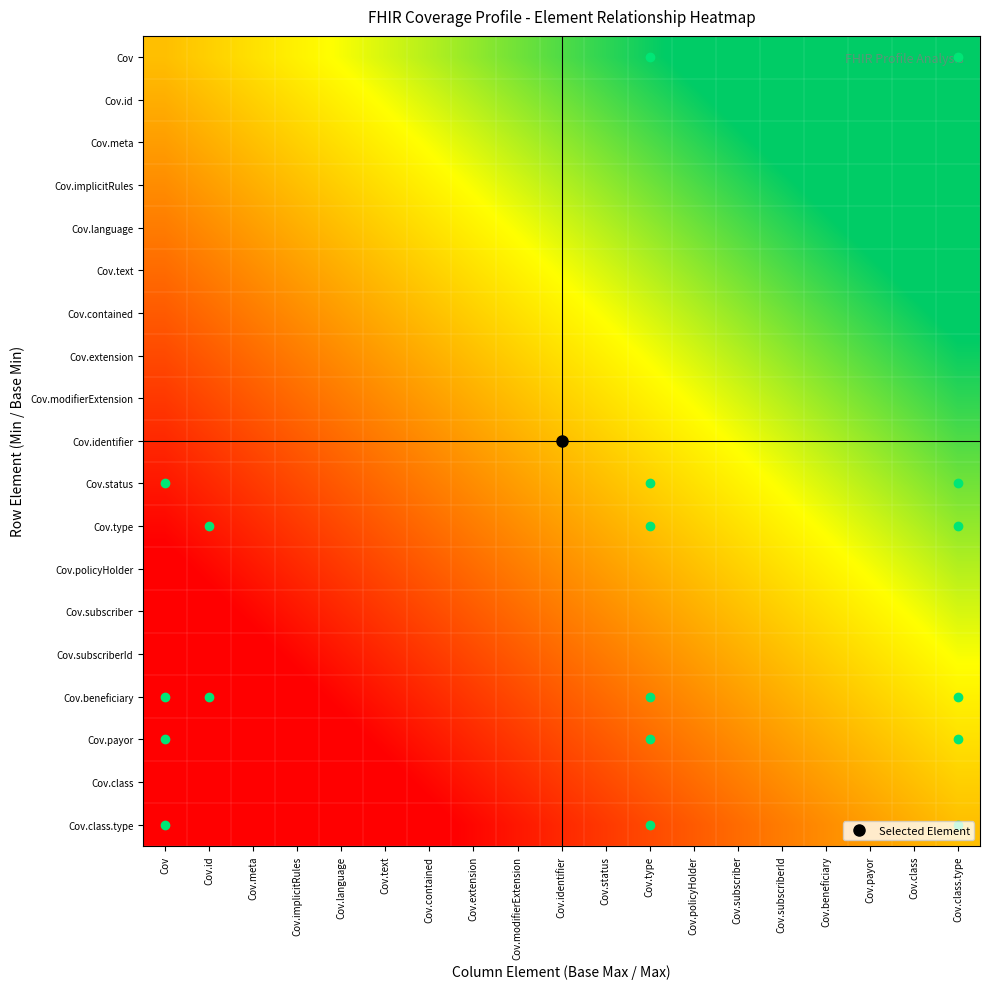

Reading right to left, extract all data points from this chart.

Cov: Cov.class.type=0.9	Cov.class=0.9	Cov.payor=0.8	Cov.beneficiary=0.8	Cov.subscriberId=0.7	Cov.subscriber=0.7	Cov.policyHolder=0.6	Cov.type=0.6	Cov.status=0.5	Cov.identifier=0.5	Cov.modifierExtension=0.4	Cov.extension=0.4	Cov.contained=0.3	Cov.text=0.3	Cov.language=0.2	Cov.implicitRules=0.2	Cov.meta=0.1	Cov.id=0.1	Cov=0.0
Cov.id: Cov.class.type=0.9	Cov.class=0.8	Cov.payor=0.8	Cov.beneficiary=0.7	Cov.subscriberId=0.7	Cov.subscriber=0.6	Cov.policyHolder=0.6	Cov.type=0.5	Cov.status=0.5	Cov.identifier=0.4	Cov.modifierExtension=0.4	Cov.extension=0.3	Cov.contained=0.3	Cov.text=0.2	Cov.language=0.2	Cov.implicitRules=0.1	Cov.meta=0.1	Cov.id=0.0	Cov=-0.1
Cov.meta: Cov.class.type=0.8	Cov.class=0.8	Cov.payor=0.7	Cov.beneficiary=0.7	Cov.subscriberId=0.6	Cov.subscriber=0.6	Cov.policyHolder=0.5	Cov.type=0.5	Cov.status=0.4	Cov.identifier=0.4	Cov.modifierExtension=0.3	Cov.extension=0.3	Cov.contained=0.2	Cov.text=0.2	Cov.language=0.1	Cov.implicitRules=0.1	Cov.meta=0.0	Cov.id=-0.1	Cov=-0.1
Cov.implicitRules: Cov.class.type=0.8	Cov.class=0.7	Cov.payor=0.7	Cov.beneficiary=0.6	Cov.subscriberId=0.6	Cov.subscriber=0.5	Cov.policyHolder=0.5	Cov.type=0.4	Cov.status=0.4	Cov.identifier=0.3	Cov.modifierExtension=0.3	Cov.extension=0.2	Cov.contained=0.2	Cov.text=0.1	Cov.language=0.1	Cov.implicitRules=0.0	Cov.meta=-0.1	Cov.id=-0.1	Cov=-0.2
Cov.language: Cov.class.type=0.7	Cov.class=0.7	Cov.payor=0.6	Cov.beneficiary=0.6	Cov.subscriberId=0.5	Cov.subscriber=0.5	Cov.policyHolder=0.4	Cov.type=0.4	Cov.status=0.3	Cov.identifier=0.3	Cov.modifierExtension=0.2	Cov.extension=0.2	Cov.contained=0.1	Cov.text=0.1	Cov.language=0.0	Cov.implicitRules=-0.1	Cov.meta=-0.1	Cov.id=-0.2	Cov=-0.2
Cov.text: Cov.class.type=0.7	Cov.class=0.6	Cov.payor=0.6	Cov.beneficiary=0.5	Cov.subscriberId=0.5	Cov.subscriber=0.4	Cov.policyHolder=0.4	Cov.type=0.3	Cov.status=0.3	Cov.identifier=0.2	Cov.modifierExtension=0.2	Cov.extension=0.1	Cov.contained=0.1	Cov.text=0.0	Cov.language=-0.1	Cov.implicitRules=-0.1	Cov.meta=-0.2	Cov.id=-0.2	Cov=-0.3
Cov.contained: Cov.class.type=0.6	Cov.class=0.6	Cov.payor=0.5	Cov.beneficiary=0.5	Cov.subscriberId=0.4	Cov.subscriber=0.4	Cov.policyHolder=0.3	Cov.type=0.3	Cov.status=0.2	Cov.identifier=0.2	Cov.modifierExtension=0.1	Cov.extension=0.1	Cov.contained=0.0	Cov.text=-0.1	Cov.language=-0.1	Cov.implicitRules=-0.2	Cov.meta=-0.2	Cov.id=-0.3	Cov=-0.3
Cov.extension: Cov.class.type=0.6	Cov.class=0.5	Cov.payor=0.5	Cov.beneficiary=0.4	Cov.subscriberId=0.4	Cov.subscriber=0.3	Cov.policyHolder=0.3	Cov.type=0.2	Cov.status=0.2	Cov.identifier=0.1	Cov.modifierExtension=0.1	Cov.extension=0.0	Cov.contained=-0.1	Cov.text=-0.1	Cov.language=-0.2	Cov.implicitRules=-0.2	Cov.meta=-0.3	Cov.id=-0.3	Cov=-0.4
Cov.modifierExtension: Cov.class.type=0.5	Cov.class=0.5	Cov.payor=0.4	Cov.beneficiary=0.4	Cov.subscriberId=0.3	Cov.subscriber=0.3	Cov.policyHolder=0.2	Cov.type=0.2	Cov.status=0.1	Cov.identifier=0.1	Cov.modifierExtension=0.0	Cov.extension=-0.1	Cov.contained=-0.1	Cov.text=-0.2	Cov.language=-0.2	Cov.implicitRules=-0.3	Cov.meta=-0.3	Cov.id=-0.4	Cov=-0.4
Cov.identifier: Cov.class.type=0.5	Cov.class=0.4	Cov.payor=0.4	Cov.beneficiary=0.3	Cov.subscriberId=0.3	Cov.subscriber=0.2	Cov.policyHolder=0.2	Cov.type=0.1	Cov.status=0.1	Cov.identifier=0.0	Cov.modifierExtension=-0.1	Cov.extension=-0.1	Cov.contained=-0.2	Cov.text=-0.2	Cov.language=-0.3	Cov.implicitRules=-0.3	Cov.meta=-0.4	Cov.id=-0.4	Cov=-0.5
Cov.status: Cov.class.type=0.4	Cov.class=0.4	Cov.payor=0.3	Cov.beneficiary=0.3	Cov.subscriberId=0.2	Cov.subscriber=0.2	Cov.policyHolder=0.1	Cov.type=0.1	Cov.status=0.0	Cov.identifier=-0.1	Cov.modifierExtension=-0.1	Cov.extension=-0.2	Cov.contained=-0.2	Cov.text=-0.3	Cov.language=-0.3	Cov.implicitRules=-0.4	Cov.meta=-0.4	Cov.id=-0.5	Cov=-0.5
Cov.type: Cov.class.type=0.4	Cov.class=0.3	Cov.payor=0.3	Cov.beneficiary=0.2	Cov.subscriberId=0.2	Cov.subscriber=0.1	Cov.policyHolder=0.1	Cov.type=0.0	Cov.status=-0.1	Cov.identifier=-0.1	Cov.modifierExtension=-0.2	Cov.extension=-0.2	Cov.contained=-0.3	Cov.text=-0.3	Cov.language=-0.4	Cov.implicitRules=-0.4	Cov.meta=-0.5	Cov.id=-0.5	Cov=-0.6
Cov.policyHolder: Cov.class.type=0.3	Cov.class=0.3	Cov.payor=0.2	Cov.beneficiary=0.2	Cov.subscriberId=0.1	Cov.subscriber=0.1	Cov.policyHolder=0.0	Cov.type=-0.1	Cov.status=-0.1	Cov.identifier=-0.2	Cov.modifierExtension=-0.2	Cov.extension=-0.3	Cov.contained=-0.3	Cov.text=-0.4	Cov.language=-0.4	Cov.implicitRules=-0.5	Cov.meta=-0.5	Cov.id=-0.6	Cov=-0.6
Cov.subscriber: Cov.class.type=0.3	Cov.class=0.2	Cov.payor=0.2	Cov.beneficiary=0.1	Cov.subscriberId=0.1	Cov.subscriber=0.0	Cov.policyHolder=-0.1	Cov.type=-0.1	Cov.status=-0.2	Cov.identifier=-0.2	Cov.modifierExtension=-0.3	Cov.extension=-0.3	Cov.contained=-0.4	Cov.text=-0.4	Cov.language=-0.5	Cov.implicitRules=-0.5	Cov.meta=-0.6	Cov.id=-0.6	Cov=-0.7
Cov.subscriberId: Cov.class.type=0.2	Cov.class=0.2	Cov.payor=0.1	Cov.beneficiary=0.1	Cov.subscriberId=0.0	Cov.subscriber=-0.1	Cov.policyHolder=-0.1	Cov.type=-0.2	Cov.status=-0.2	Cov.identifier=-0.3	Cov.modifierExtension=-0.3	Cov.extension=-0.4	Cov.contained=-0.4	Cov.text=-0.5	Cov.language=-0.5	Cov.implicitRules=-0.6	Cov.meta=-0.6	Cov.id=-0.7	Cov=-0.7
Cov.beneficiary: Cov.class.type=0.2	Cov.class=0.1	Cov.payor=0.1	Cov.beneficiary=0.0	Cov.subscriberId=-0.1	Cov.subscriber=-0.1	Cov.policyHolder=-0.2	Cov.type=-0.2	Cov.status=-0.3	Cov.identifier=-0.3	Cov.modifierExtension=-0.4	Cov.extension=-0.4	Cov.contained=-0.5	Cov.text=-0.5	Cov.language=-0.6	Cov.implicitRules=-0.6	Cov.meta=-0.7	Cov.id=-0.7	Cov=-0.8
Cov.payor: Cov.class.type=0.1	Cov.class=0.1	Cov.payor=0.0	Cov.beneficiary=-0.1	Cov.subscriberId=-0.1	Cov.subscriber=-0.2	Cov.policyHolder=-0.2	Cov.type=-0.3	Cov.status=-0.3	Cov.identifier=-0.4	Cov.modifierExtension=-0.4	Cov.extension=-0.5	Cov.contained=-0.5	Cov.text=-0.6	Cov.language=-0.6	Cov.implicitRules=-0.7	Cov.meta=-0.7	Cov.id=-0.8	Cov=-0.8
Cov.class: Cov.class.type=0.1	Cov.class=0.0	Cov.payor=-0.1	Cov.beneficiary=-0.1	Cov.subscriberId=-0.2	Cov.subscriber=-0.2	Cov.policyHolder=-0.3	Cov.type=-0.3	Cov.status=-0.4	Cov.identifier=-0.4	Cov.modifierExtension=-0.5	Cov.extension=-0.5	Cov.contained=-0.6	Cov.text=-0.6	Cov.language=-0.7	Cov.implicitRules=-0.7	Cov.meta=-0.8	Cov.id=-0.8	Cov=-0.9
Cov.class.type: Cov.class.type=0.0	Cov.class=-0.1	Cov.payor=-0.1	Cov.beneficiary=-0.2	Cov.subscriberId=-0.2	Cov.subscriber=-0.3	Cov.policyHolder=-0.3	Cov.type=-0.4	Cov.status=-0.4	Cov.identifier=-0.5	Cov.modifierExtension=-0.5	Cov.extension=-0.6	Cov.contained=-0.6	Cov.text=-0.7	Cov.language=-0.7	Cov.implicitRules=-0.8	Cov.meta=-0.8	Cov.id=-0.9	Cov=-0.9